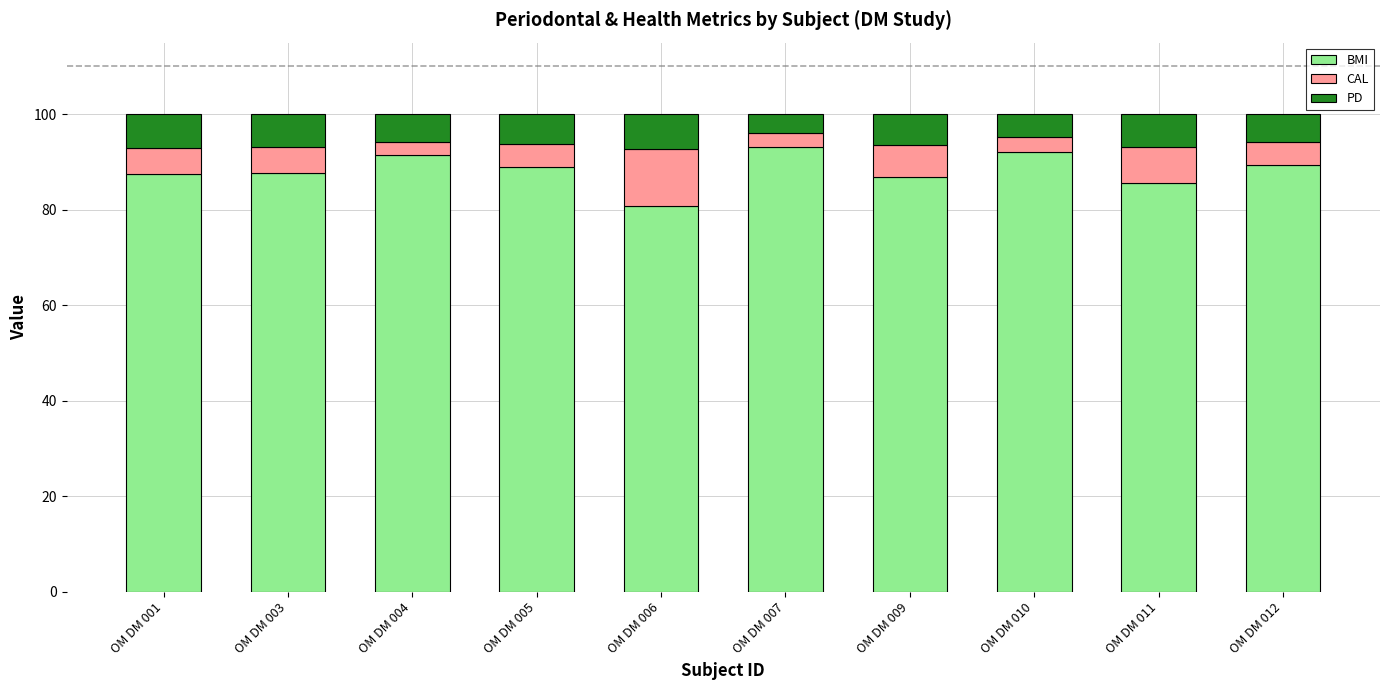

What is the difference between the maximum and second lowest values in the BMI series?

7.6